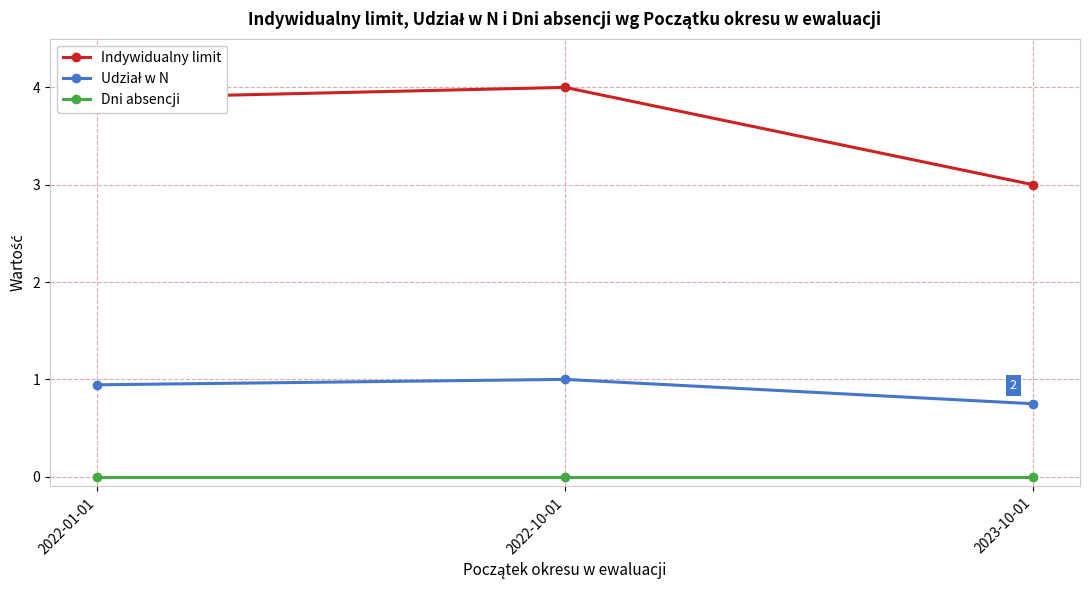

Is the value of Dni absencji at 2023-10-01 greater than the value of Indywidualny limit at 2023-10-01?

No